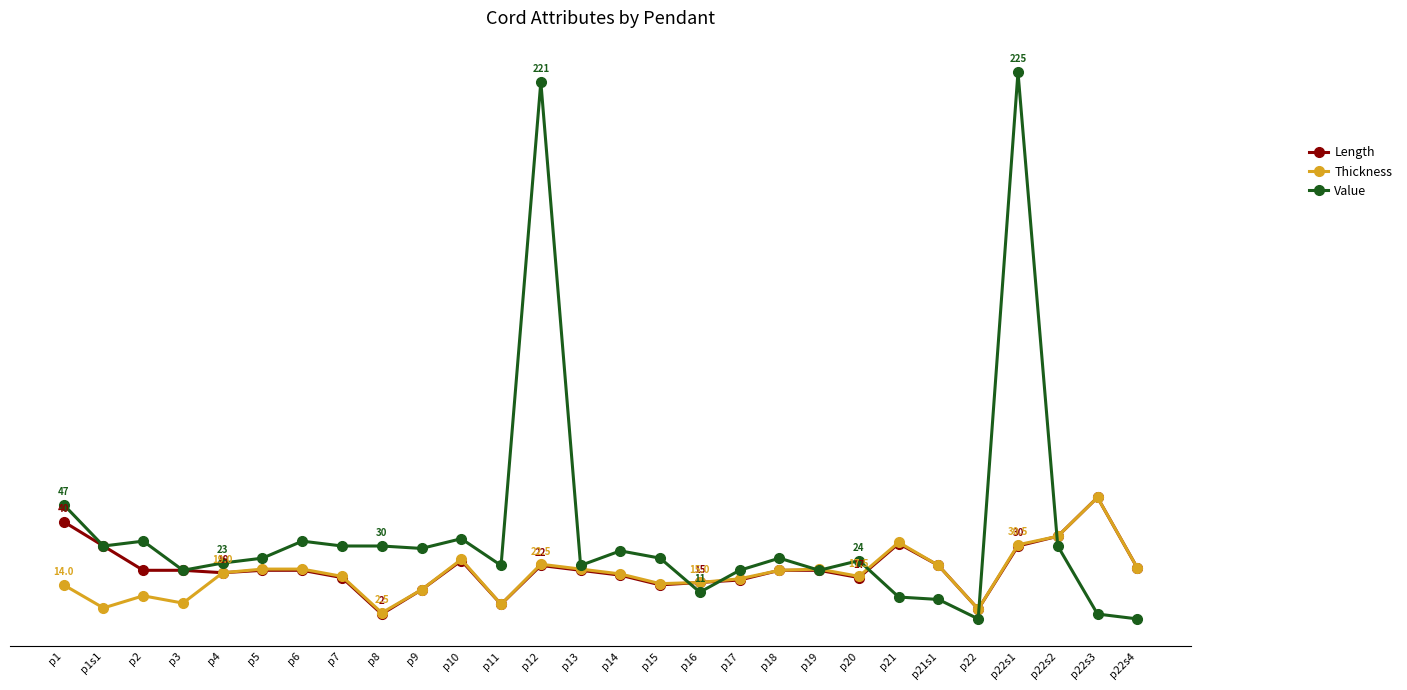

What are all the series names shown in the legend?

Length, Thickness, Value